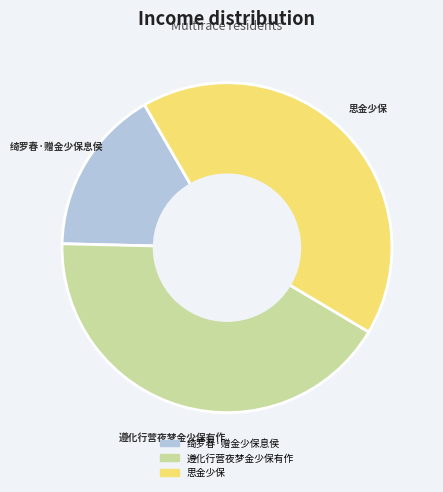

Does 绮罗春·赠金少保息侯 represent more than half of the total?

No